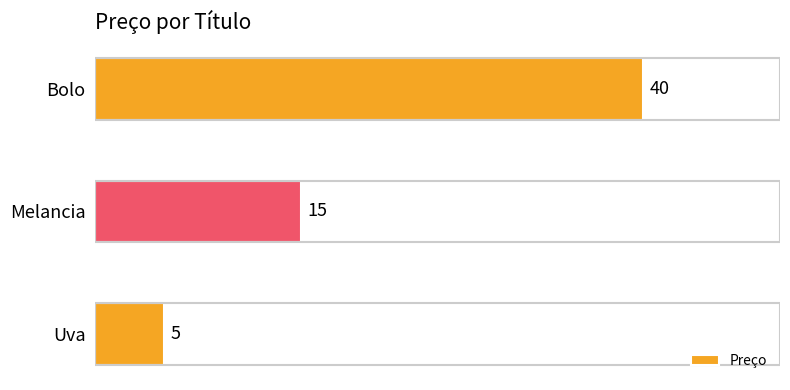

Rank the categories by value from lowest to highest.

Uva, Melancia, Bolo